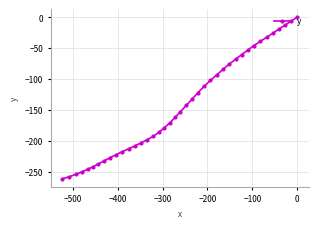

What is the difference between the maximum and second lowest values?

258.4